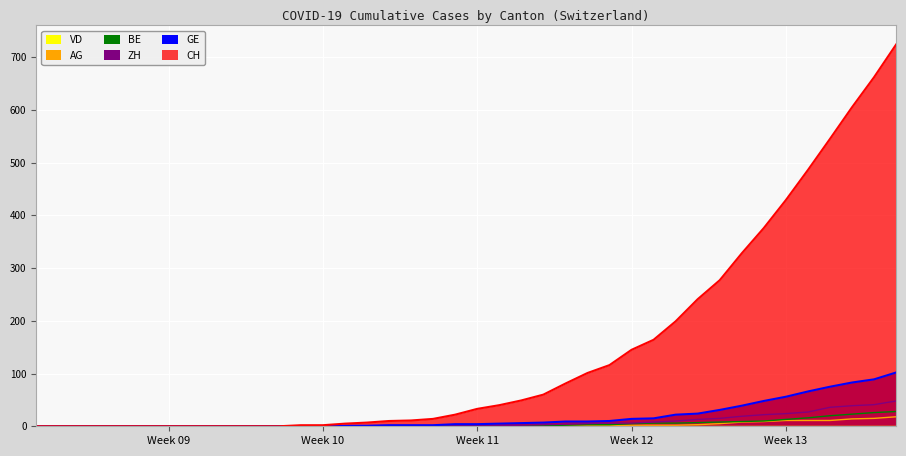

How many categories are shown in the chart?

40